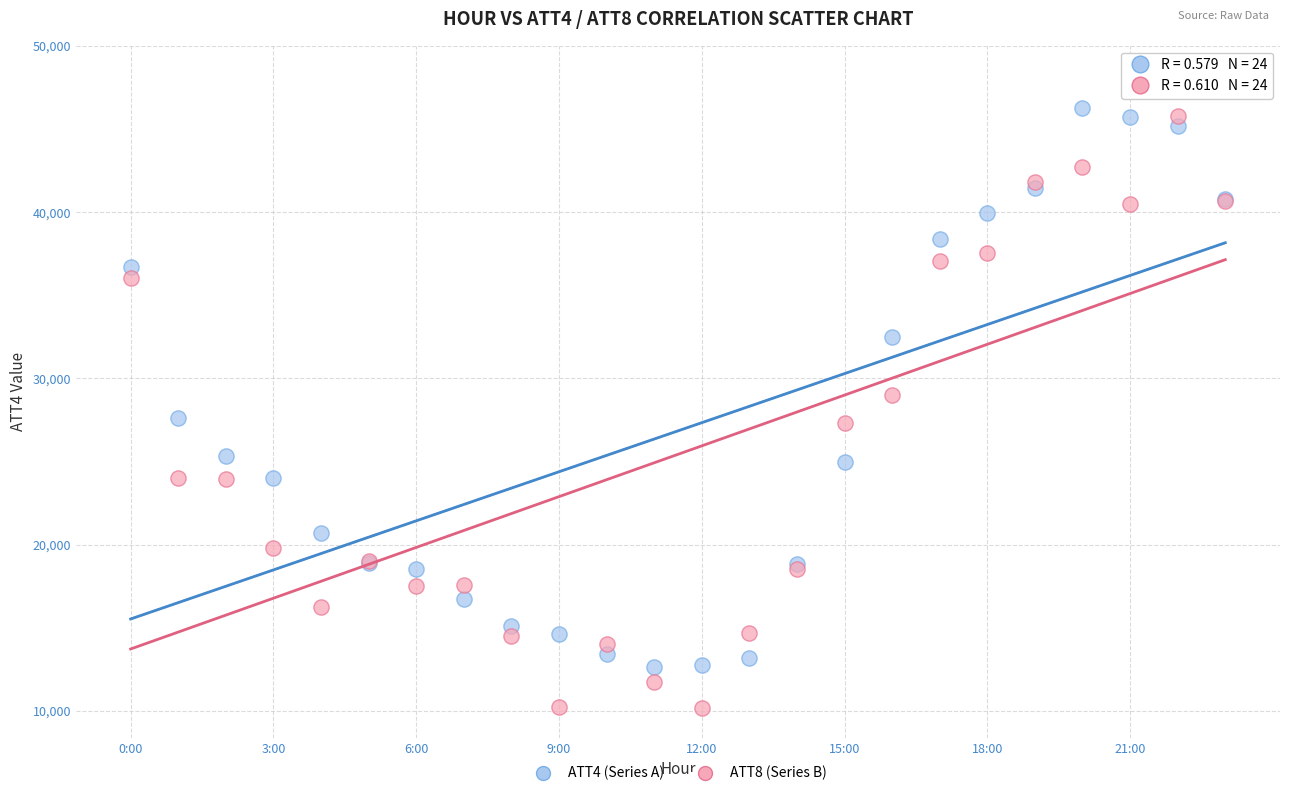

Which series reaches the minimum Y coordinate?

ATT8 (Series B)